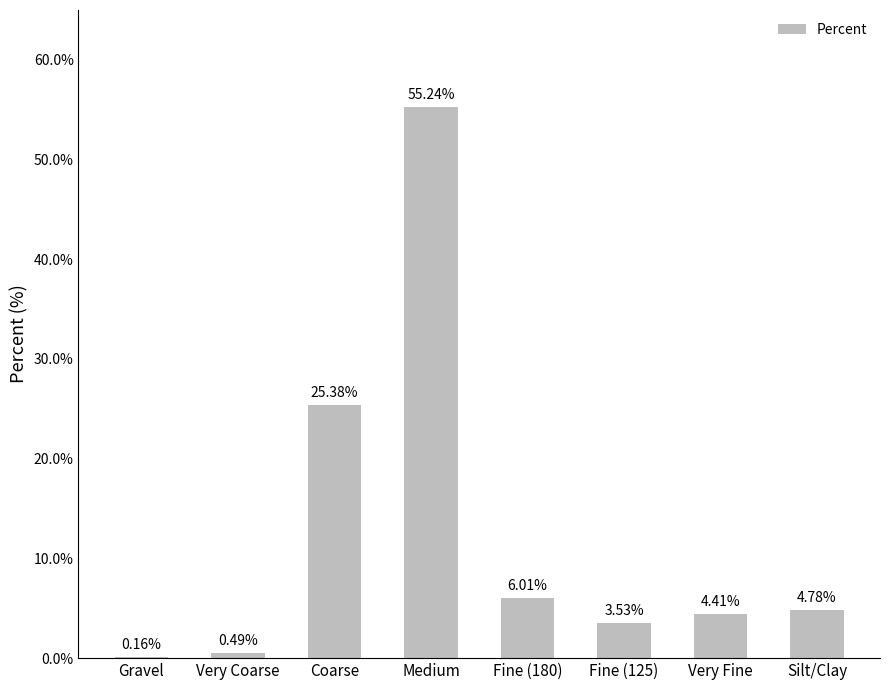

Are the bars grouped side by side (vs. stacked)?

No